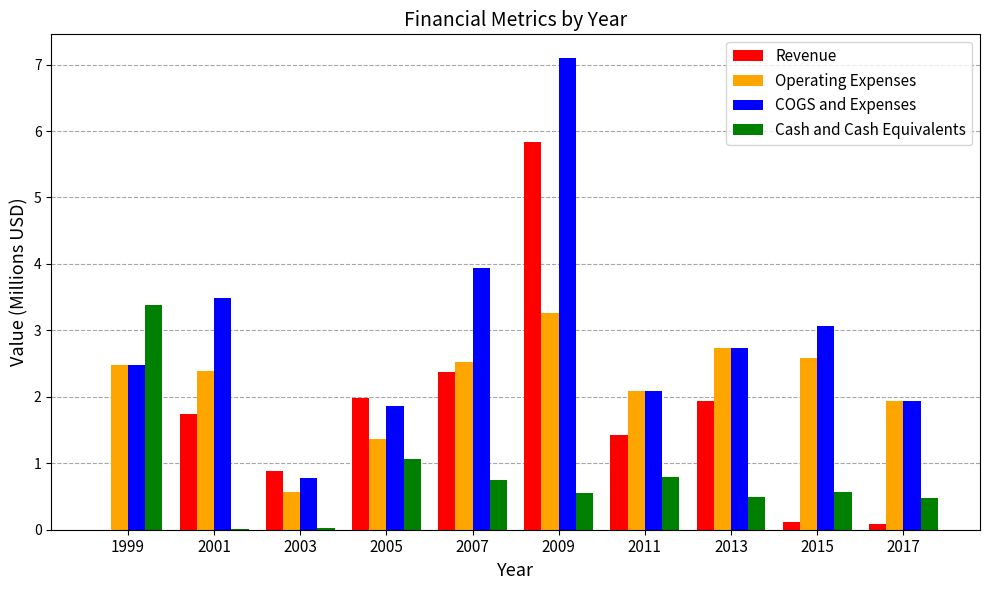

At which category is the sum across all series the highest?

2009